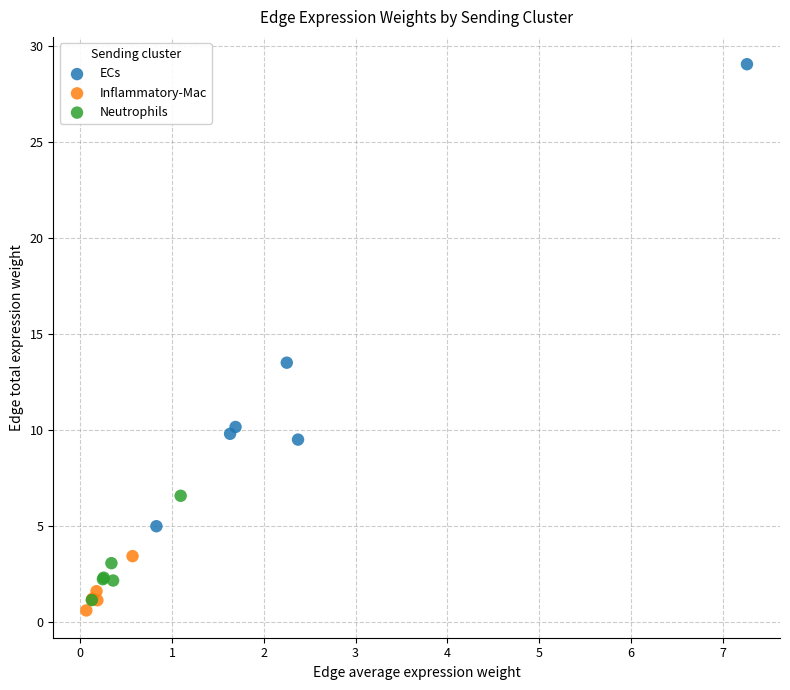

Which series reaches the minimum Y coordinate?

Inflammatory-Mac